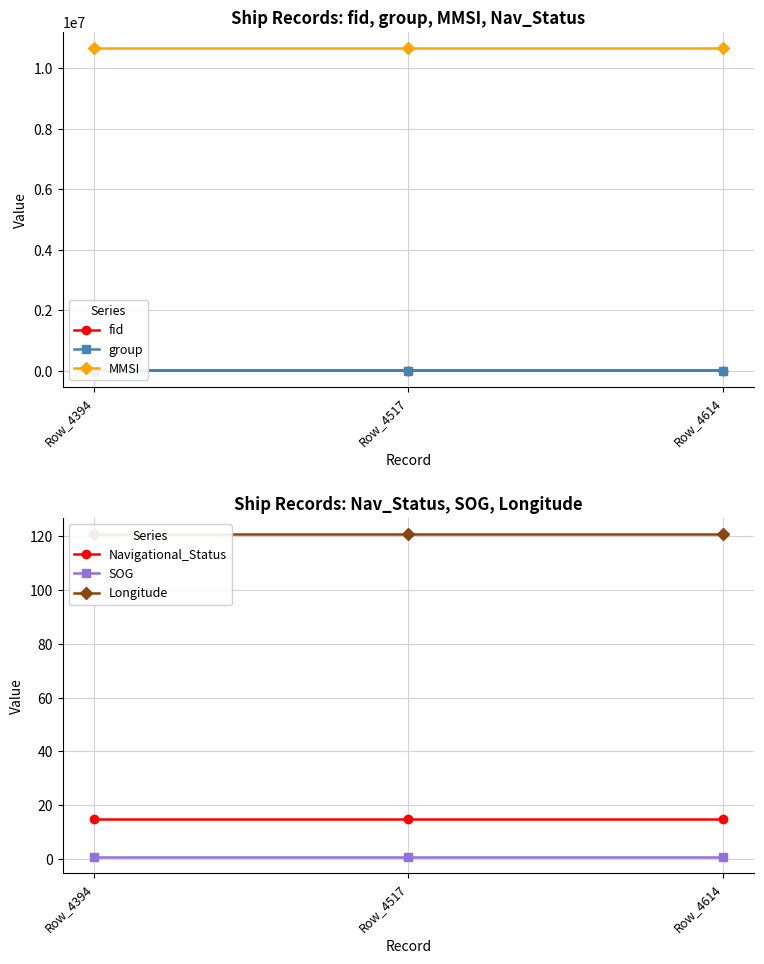

Rank the series by their maximum value, from highest to lowest.

MMSI, fid, group, Longitude, Navigational_Status, SOG